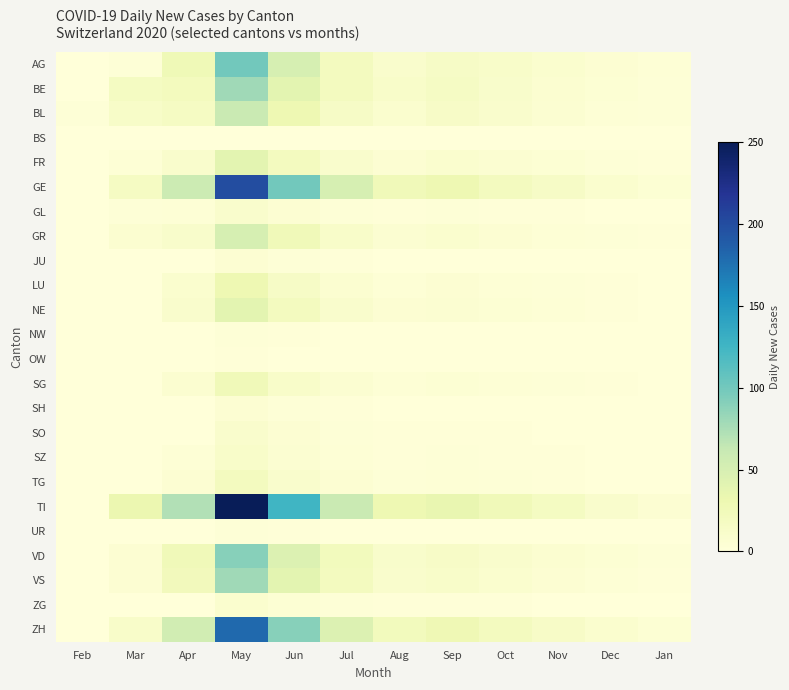

Which series has the largest range (max minus min)?

TI